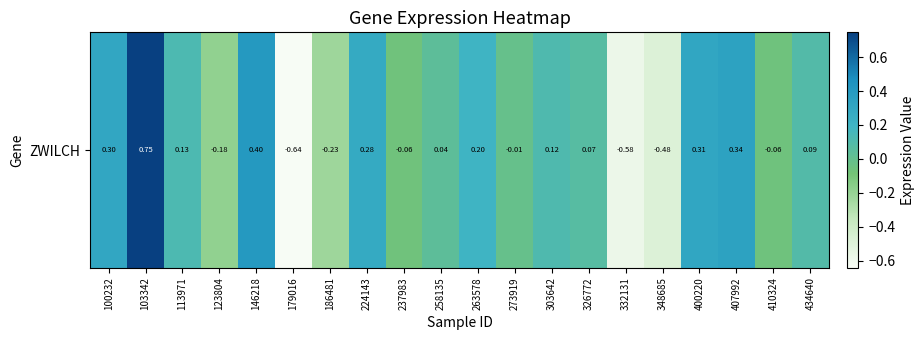

Rank the categories by value from highest to lowest.

103342, 146218, 407992, 400220, 100232, 224143, 263578, 113971, 303642, 434640, 326772, 258135, 273919, 410324, 237983, 123804, 186481, 348685, 332131, 179016